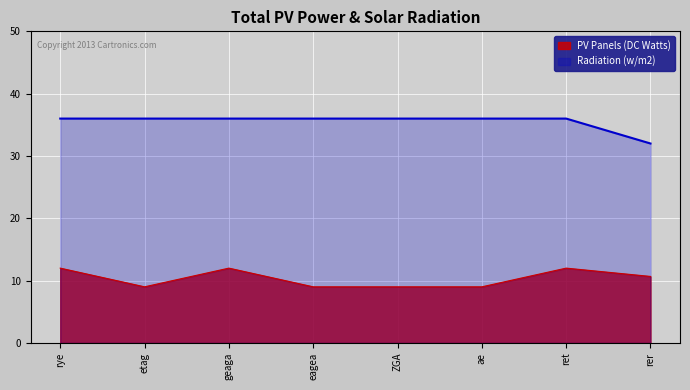

What is the highest value of the Radiation (w/m2) series?

36.0